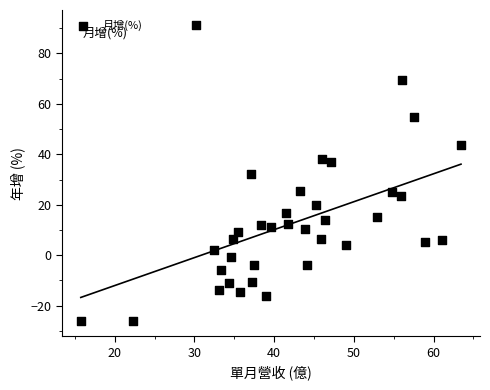

What is the range of X values (max minus min)?

47.7